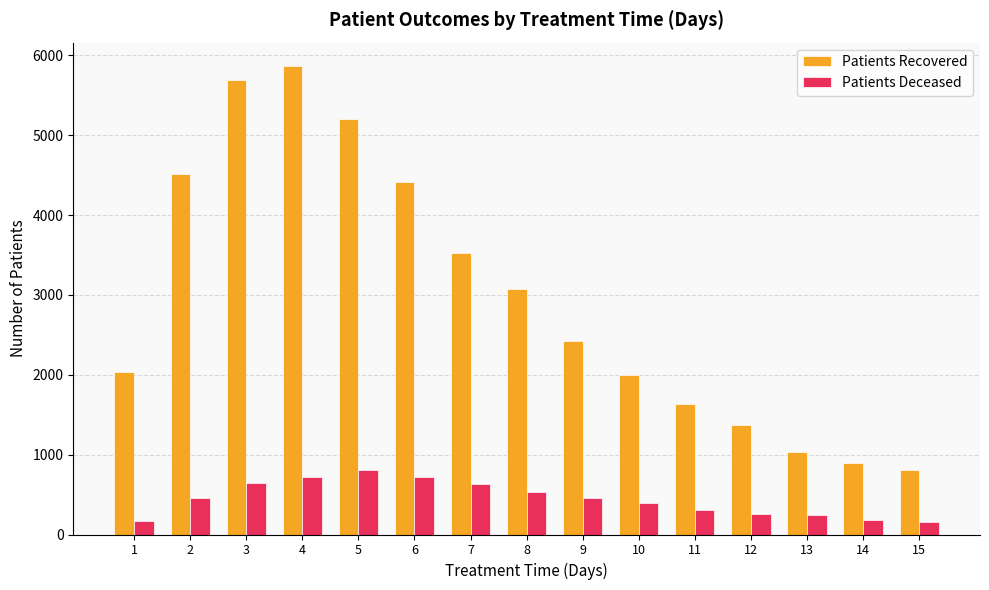

What are all the series names shown in the legend?

Patients Recovered, Patients Deceased